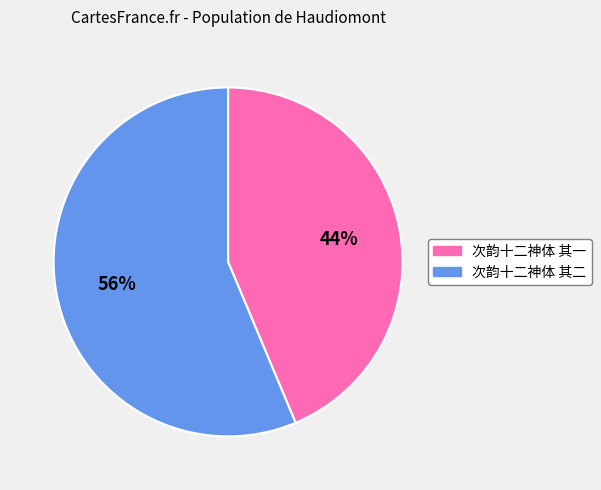

Is it true that 次韵十二神体 其一 is 32% of the pie?

False